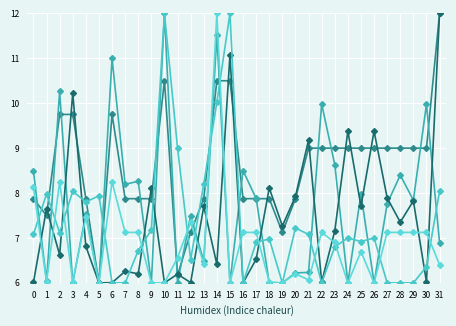

How many lines are shown in the chart?

5